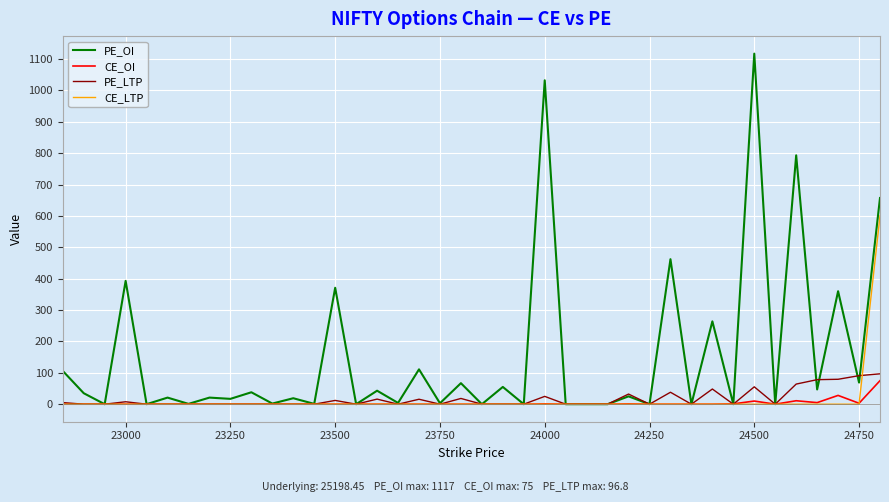

Which series has the largest total across all categories?

PE_OI